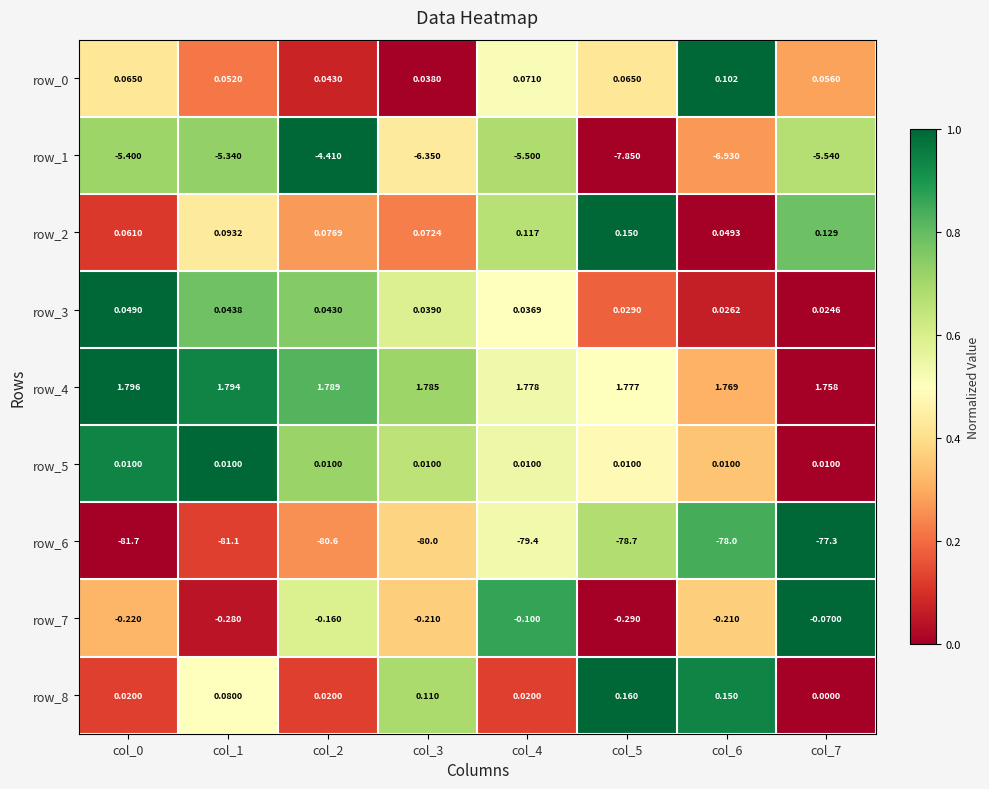

Which series has the largest range (max minus min)?

row_6